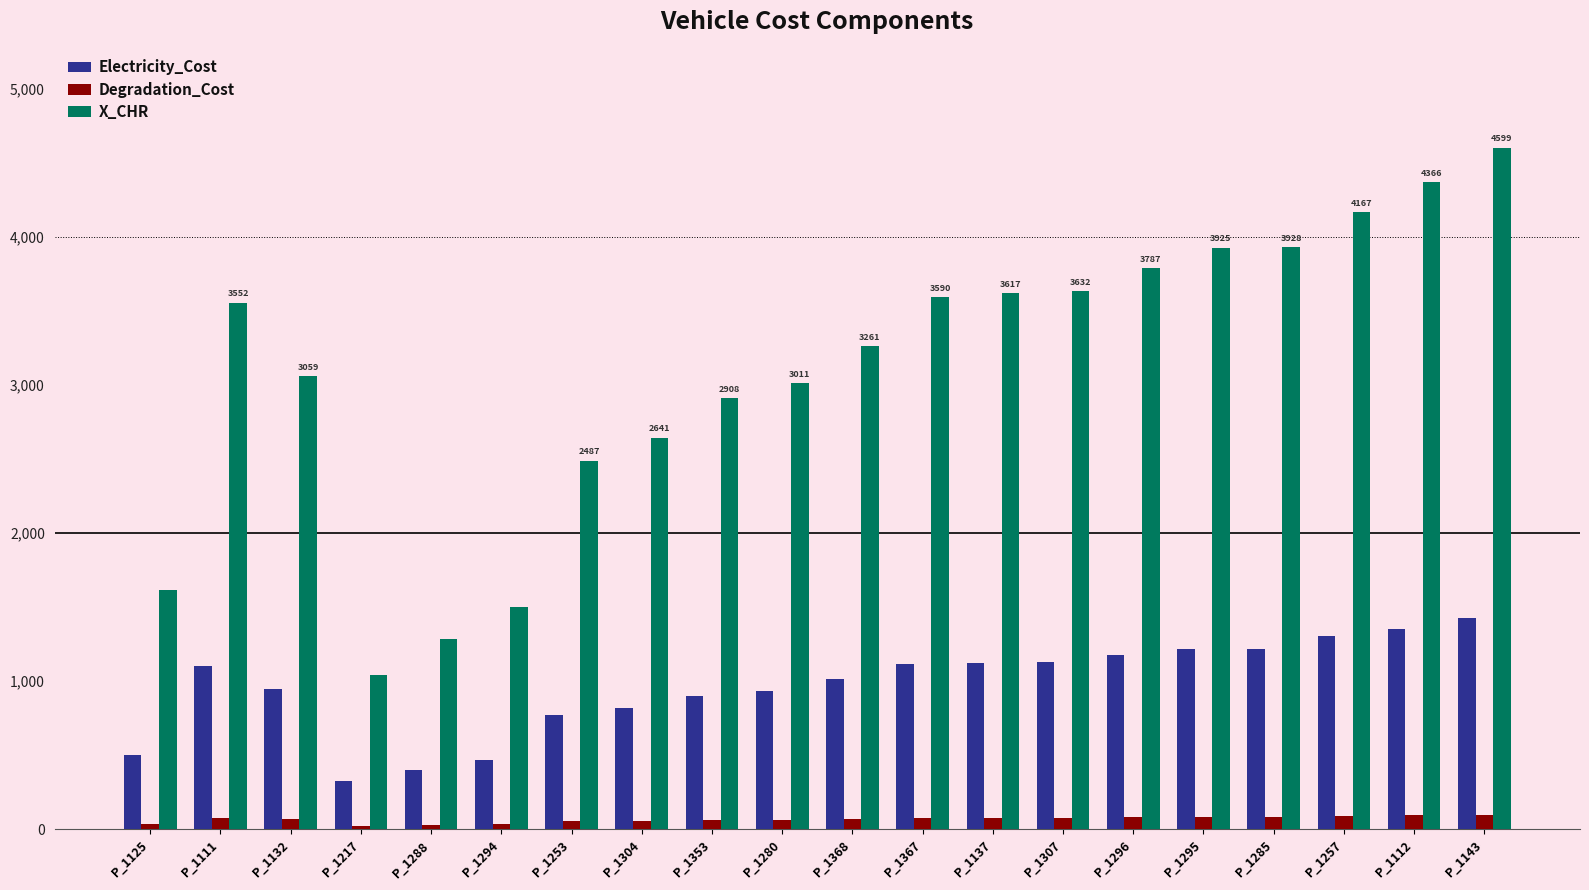

How many groups of bars are there?

20